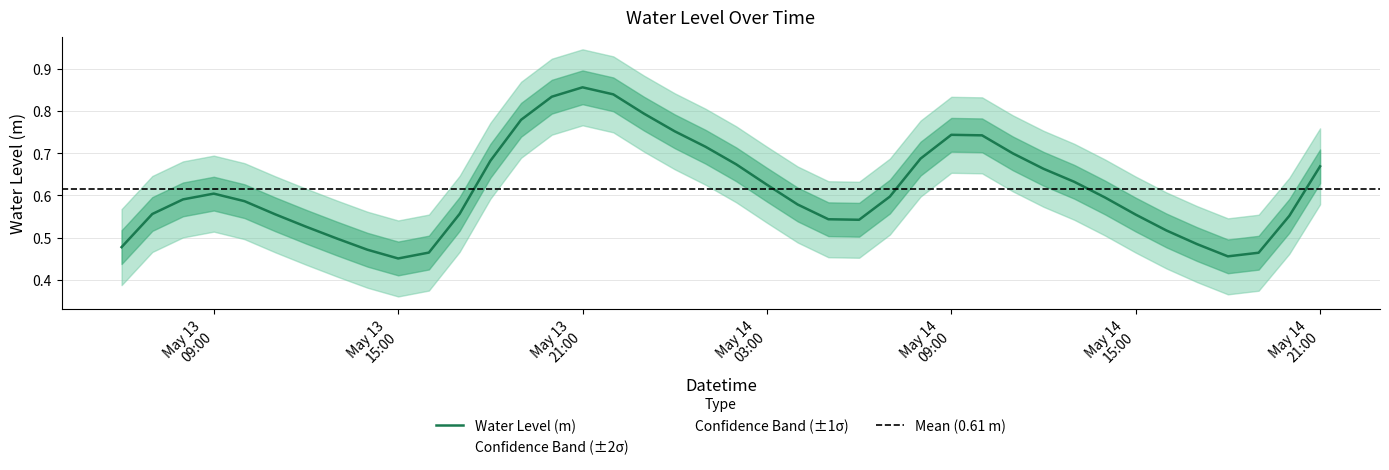

How many lines are shown in the chart?

1